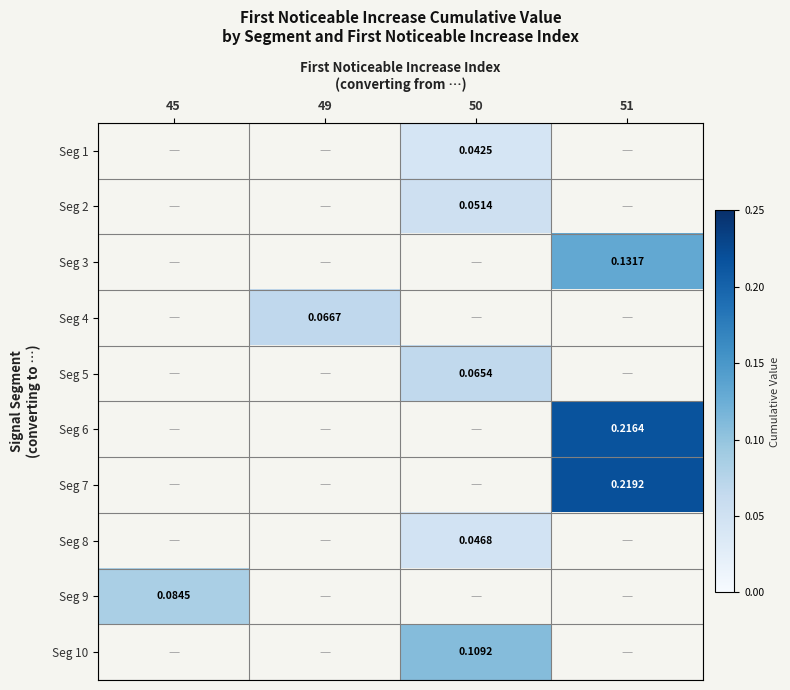

Which has a higher value, 50 or 51?

51